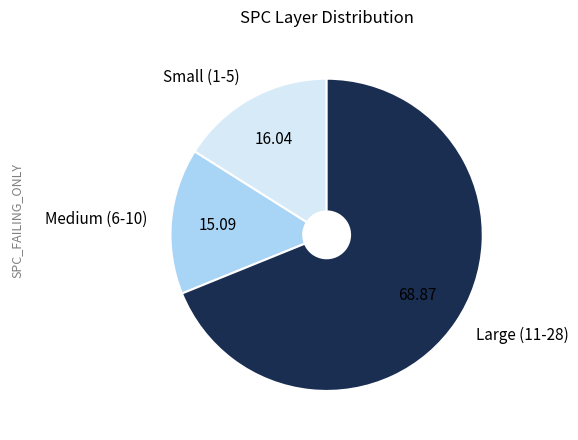

Does any single category account for the majority?

Yes